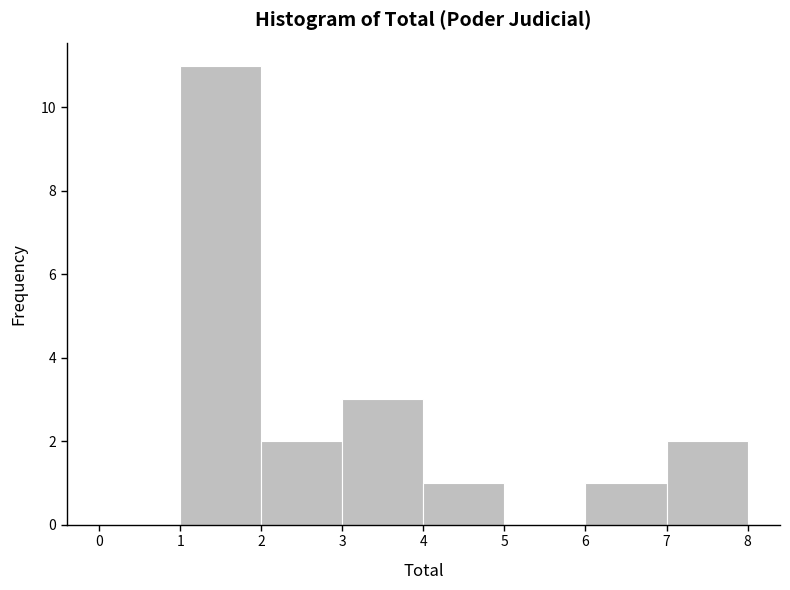

Reading left to right, transcribe this chart: for each bar, give the range it covers on the x-axis and its height. The values are not printed on the chart, so give them approximately, as read against the axis.

0 to 1: 0
1 to 2: 11
2 to 3: 2
3 to 4: 3
4 to 5: 1
5 to 6: 0
6 to 7: 1
7 to 8: 2